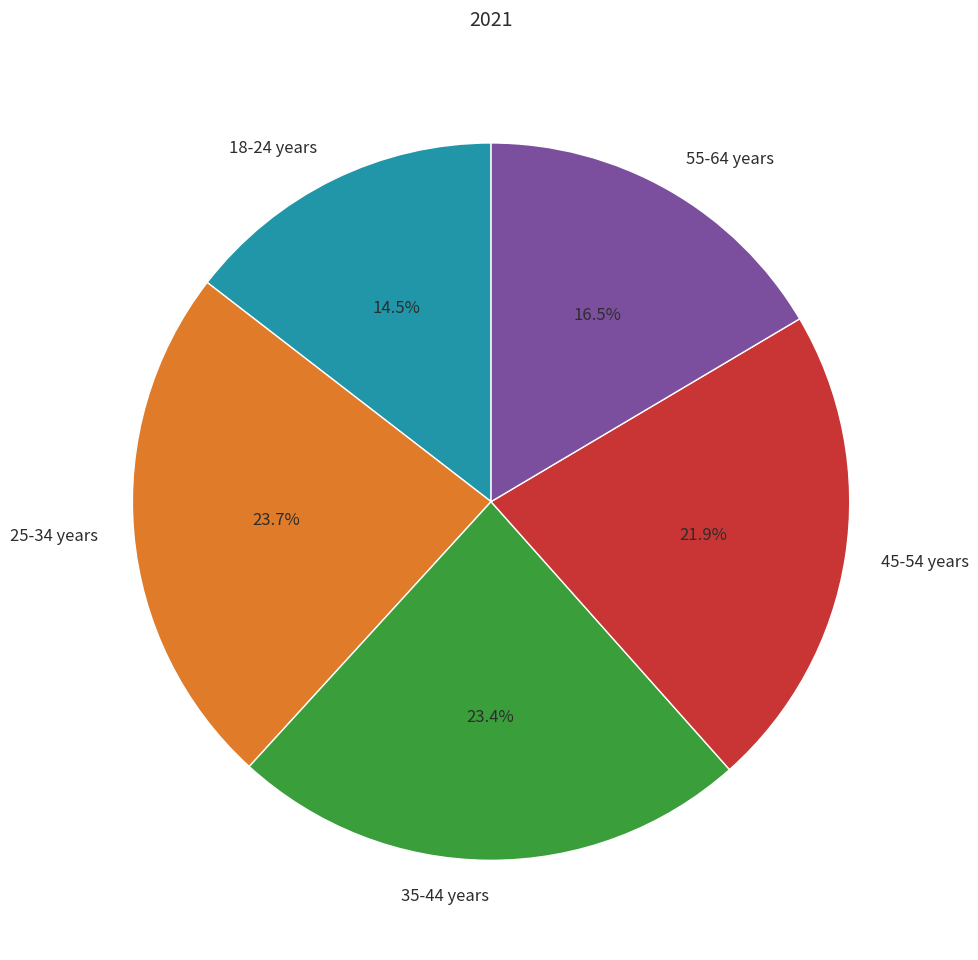

Does any single category account for the majority?

No